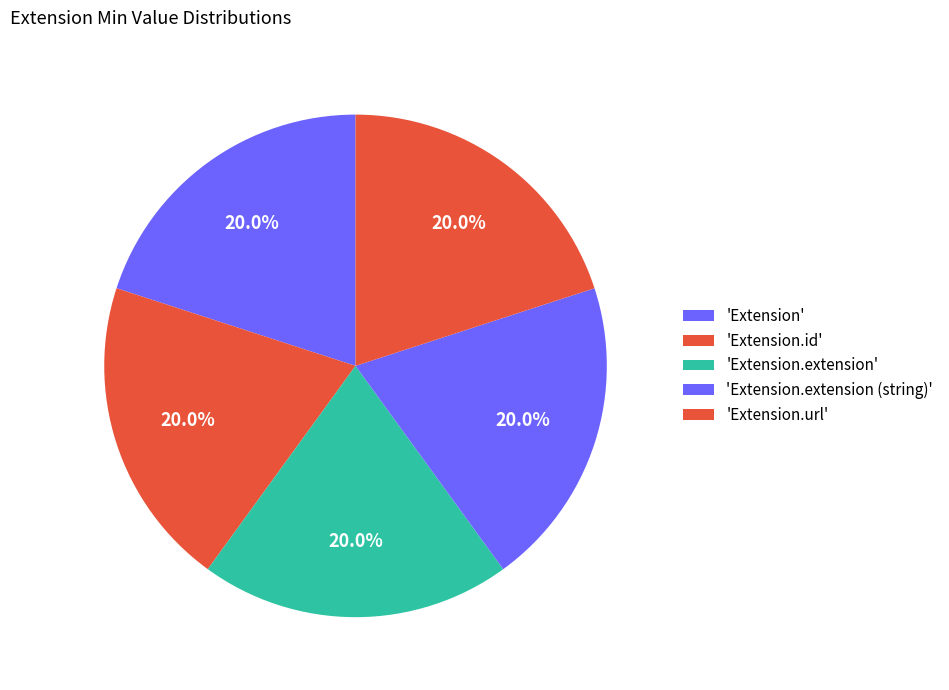

Count the number of slices in the pie.

5